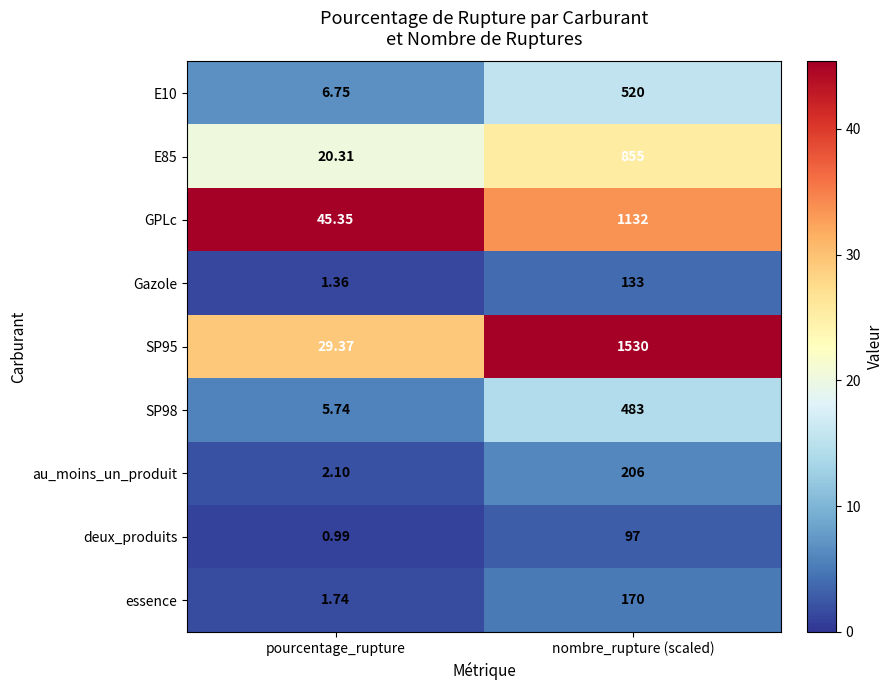

Which series has the largest total across all categories?

SP95